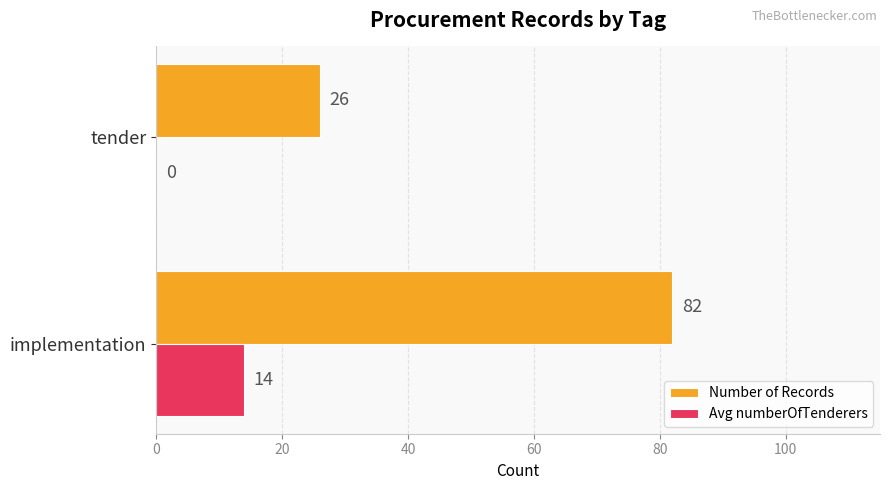

At which category does the chart reach its peak across all series?

implementation